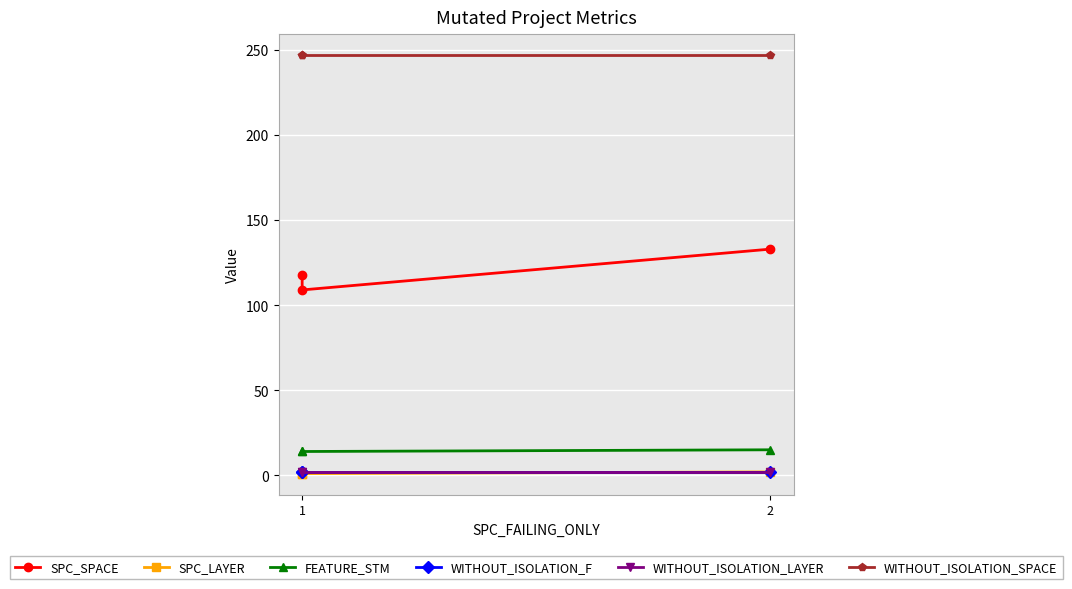

Reading left to right, what are all the values shown in this chart?

SPC_SPACE: 118	109	133
SPC_LAYER: 1	1	2
FEATURE_STM: 14	14	15
WITHOUT_ISOLATION_F: 2	2	2
WITHOUT_ISOLATION_LAYER: 2	2	2
WITHOUT_ISOLATION_SPACE: 247	247	247